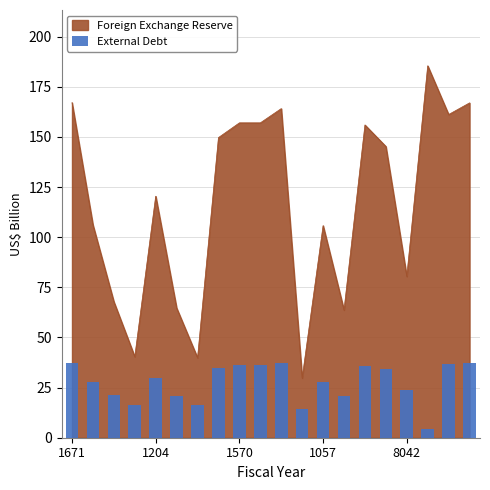

The Foreign Exchange Reserve series shows 148.0 at 1057. True or false?

False